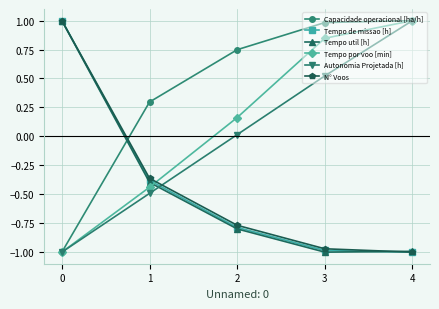

What is the maximum value shown in the chart?

1.0